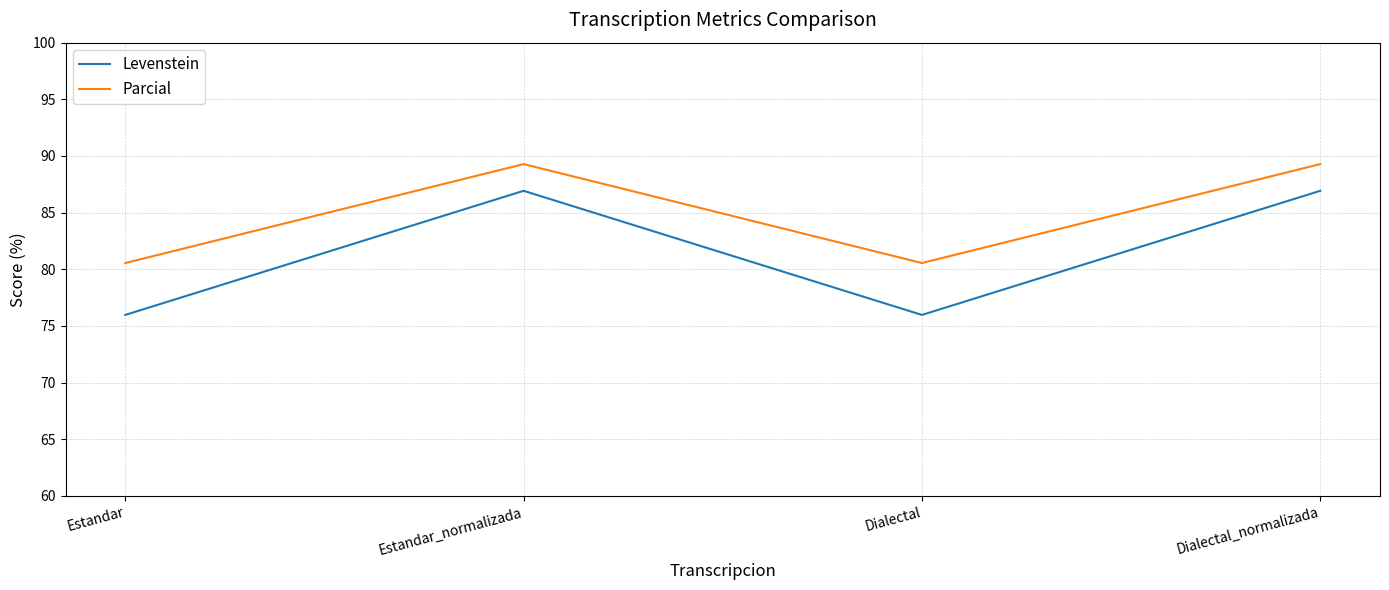

What is the greatest value displayed?

89.3